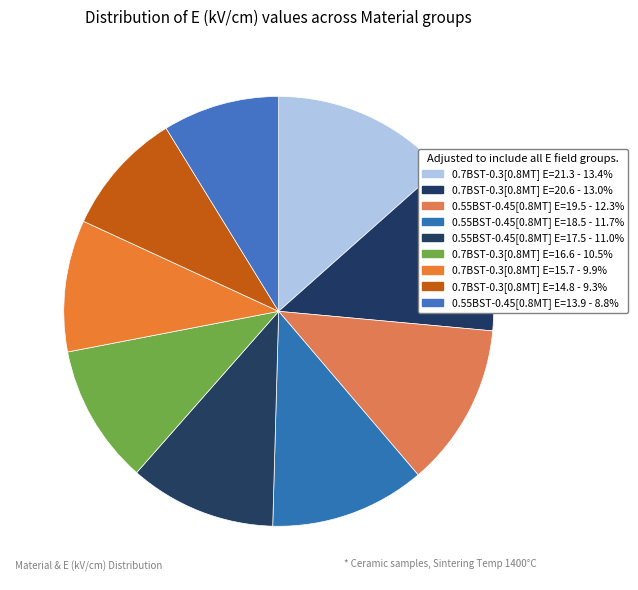

Rank the categories by value from highest to lowest.

0.7Ba0.45Sr0.55TiO3-0.3[0.8Mg2TiO4] E=21.3, 0.7Ba0.45Sr0.55TiO3-0.3[0.8Mg2TiO4] E=20.6, 0.55Ba0.45Sr0.55TiO3-0.45[0.8Mg2TiO4] E=19.5, 0.55Ba0.45Sr0.55TiO3-0.45[0.8Mg2TiO4] E=18.5, 0.55Ba0.45Sr0.55TiO3-0.45[0.8Mg2TiO4] E=17.5, 0.7Ba0.45Sr0.55TiO3-0.3[0.8Mg2TiO4] E=16.6, 0.7Ba0.45Sr0.55TiO3-0.3[0.8Mg2TiO4] E=15.7, 0.7Ba0.45Sr0.55TiO3-0.3[0.8Mg2TiO4] E=14.8, 0.55Ba0.45Sr0.55TiO3-0.45[0.8Mg2TiO4] E=13.9